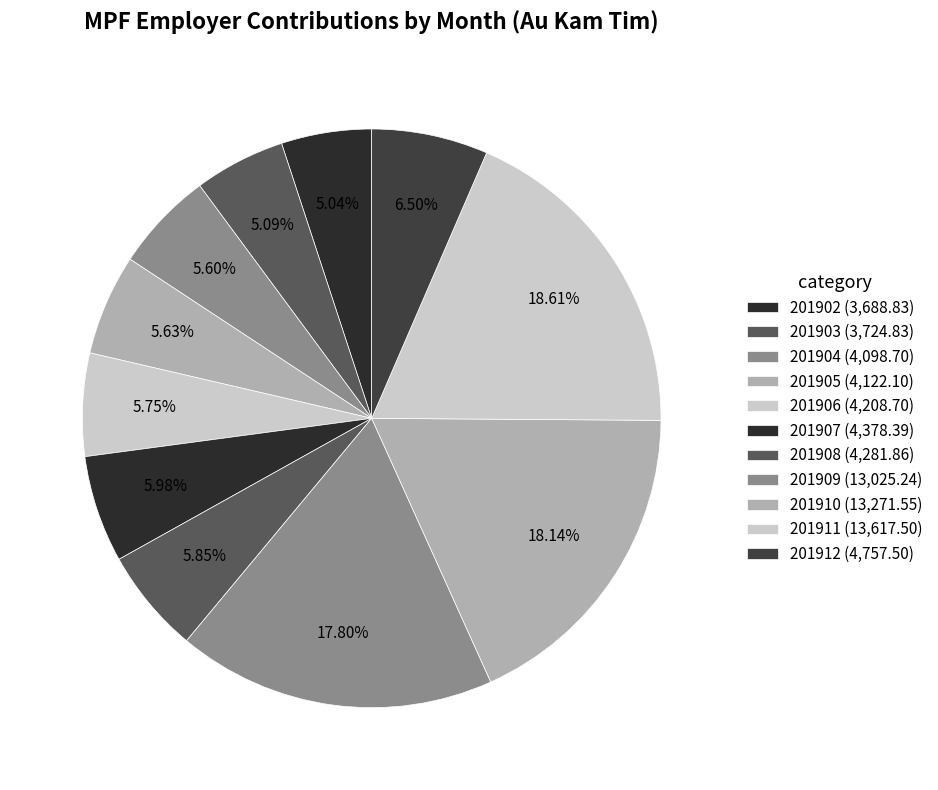

What percentage is NOT represented by 201911?

81.4%